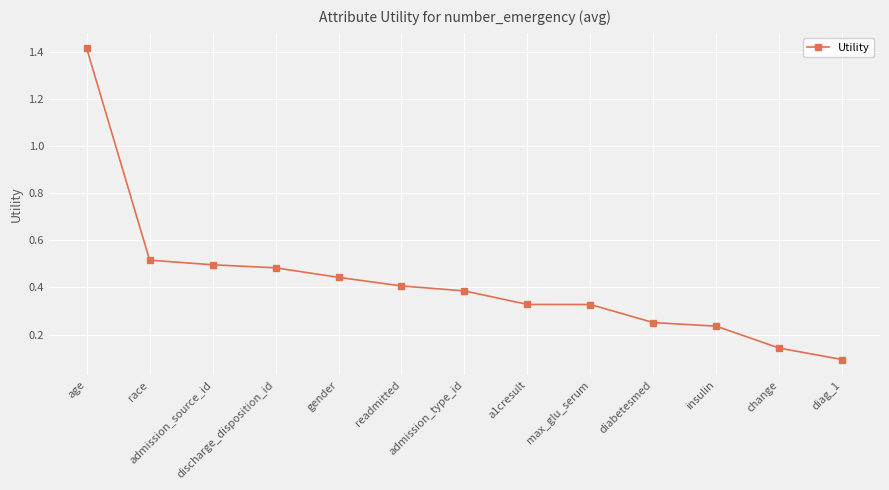

How many lines are shown in the chart?

1